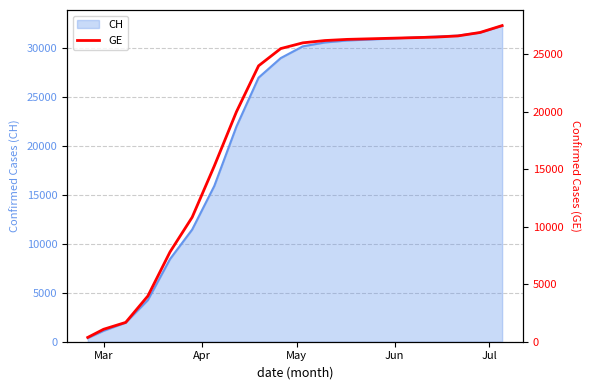

Is it true that the value at 6 is 3764?

False